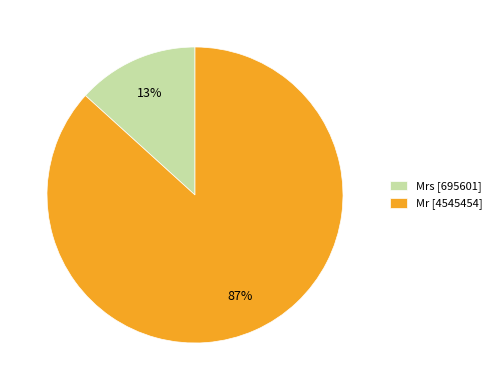

Between Mrs [695601] and Mr [4545454], which is larger?

Mr [4545454]